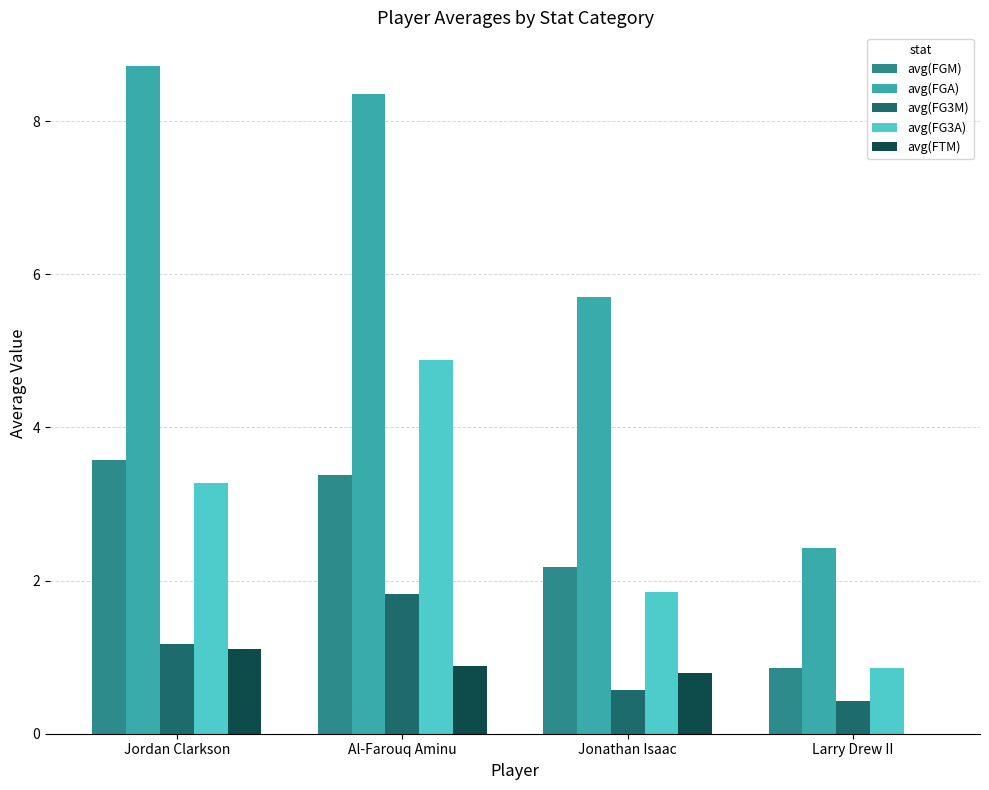

What is the sum of all avg(FGM) values?

10.0